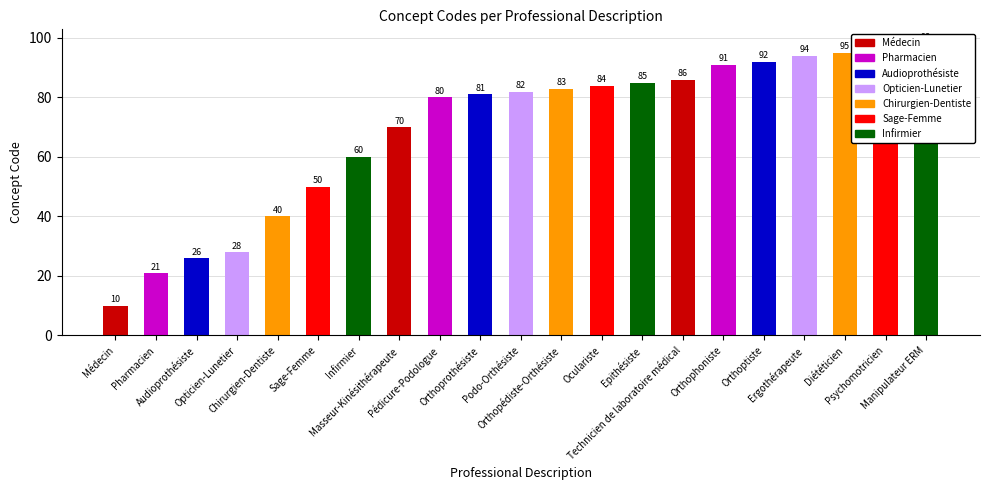

What is the difference between the second highest and minimum values?

86